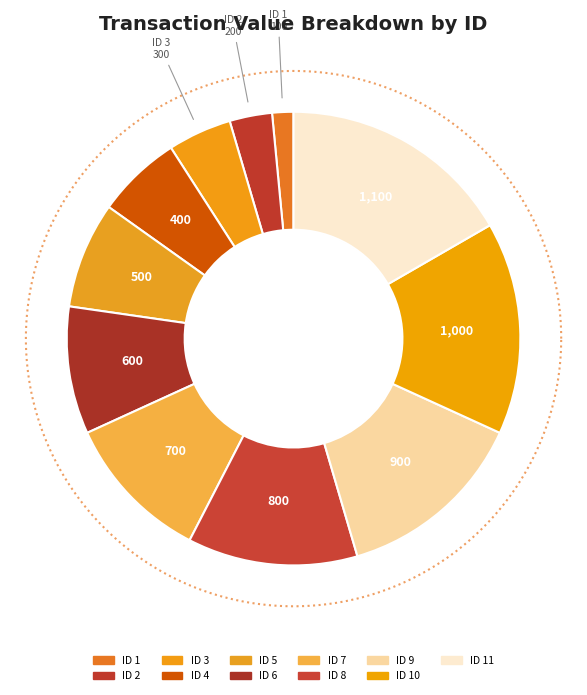

Is it true that 7 is 24% of the pie?

False